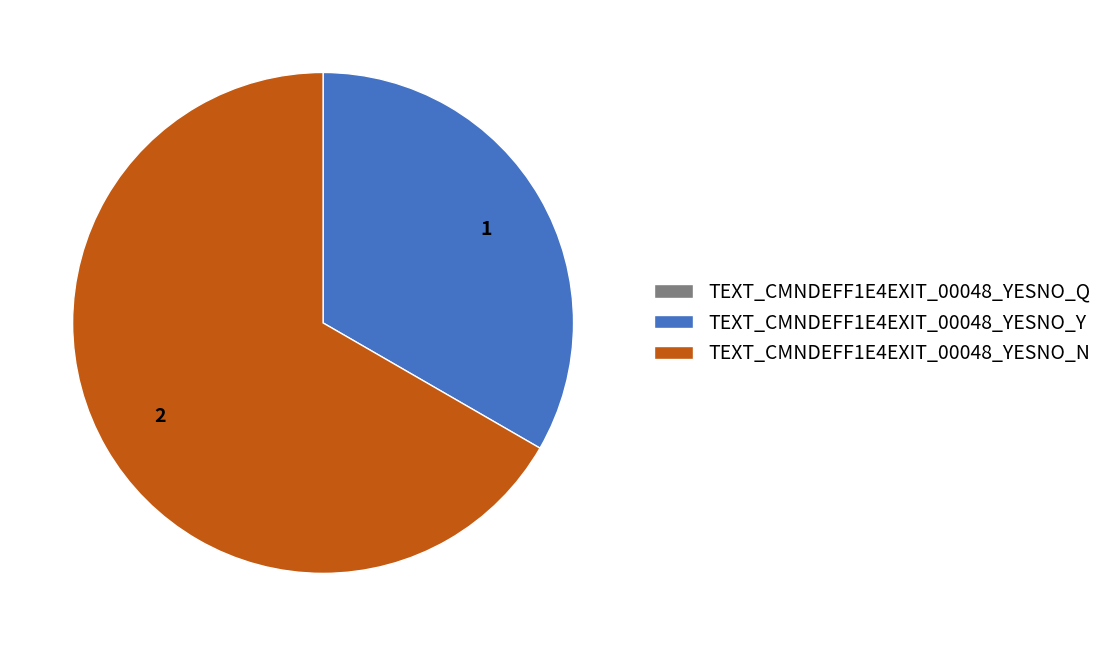

Which has a higher value, TEXT_CMNDEFF1E4EXIT_00048_YESNO_N or TEXT_CMNDEFF1E4EXIT_00048_YESNO_Y?

TEXT_CMNDEFF1E4EXIT_00048_YESNO_N